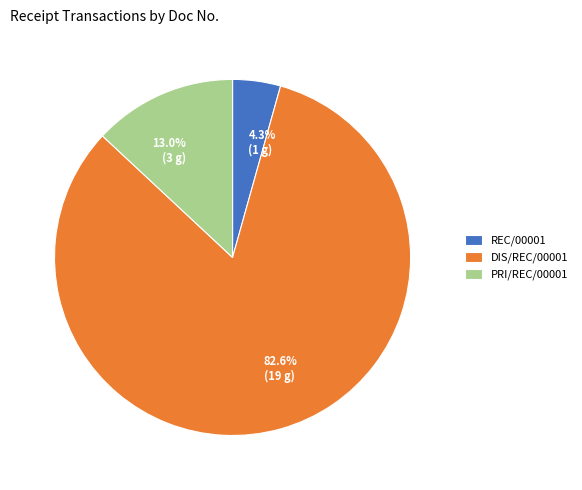

What portion of the pie excludes 4.3% (1 g)?

95.7%